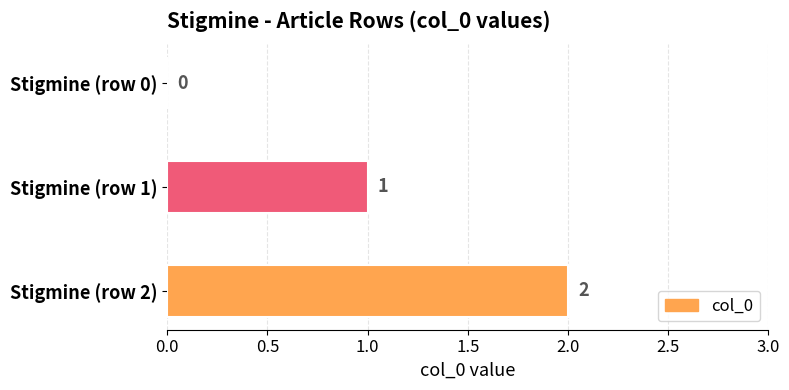

What is the maximum value shown in the chart?

2